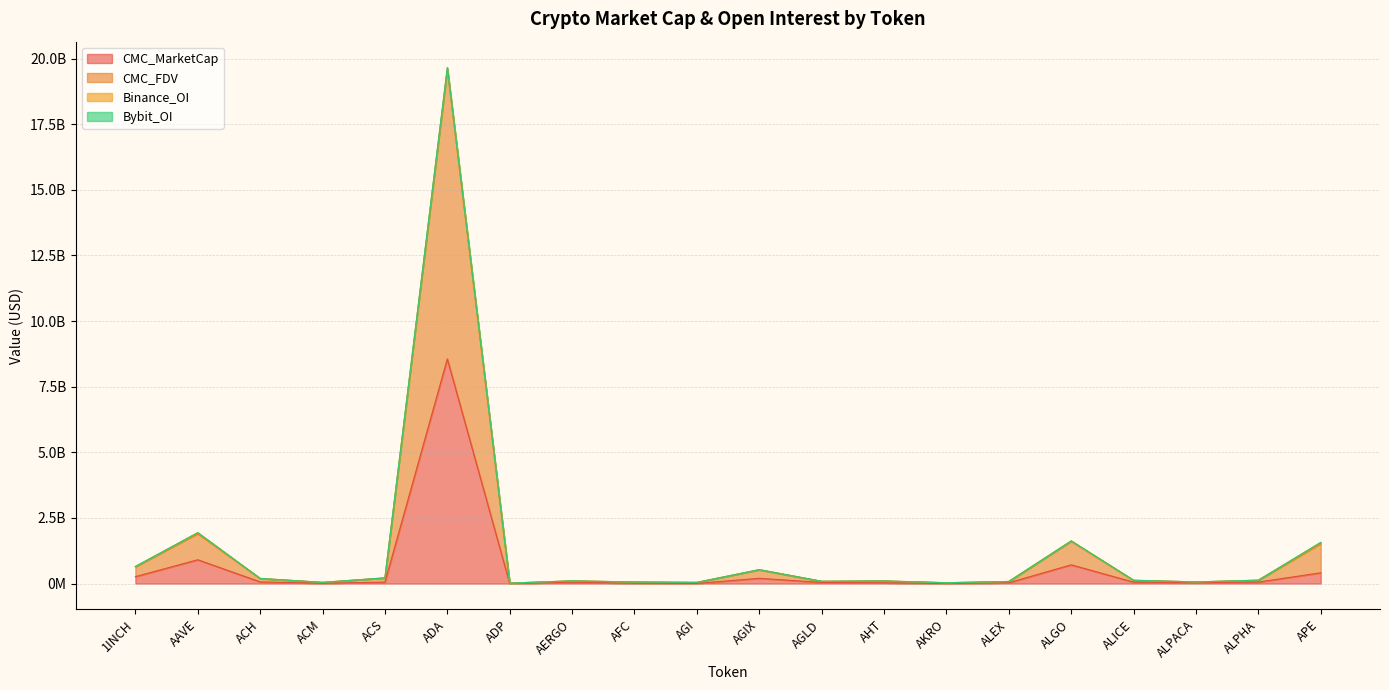

True or false: CMC_FDV and CMC_MarketCap intersect in this chart.

False